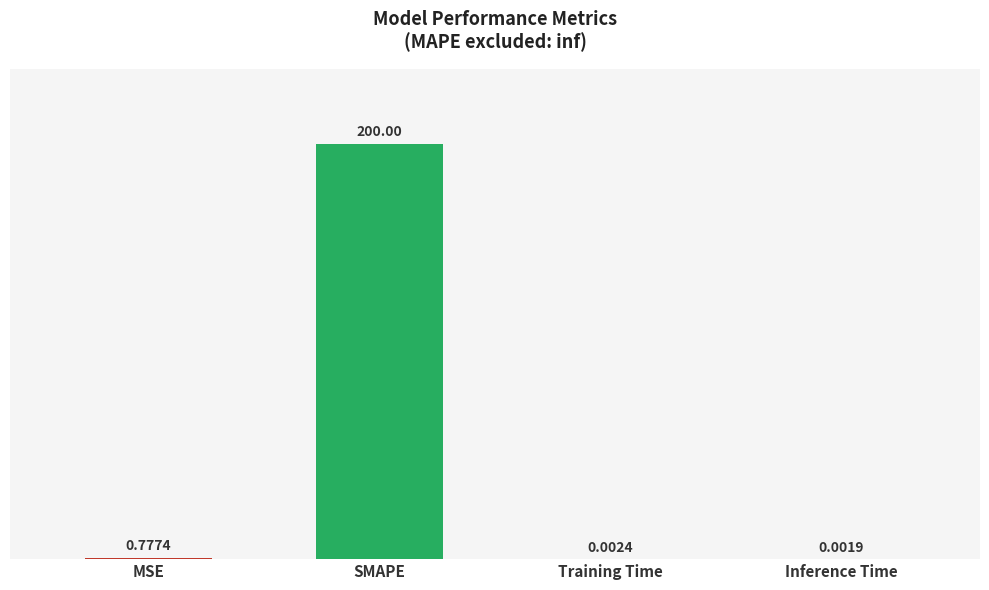

What value does the data have at SMAPE?

200.0